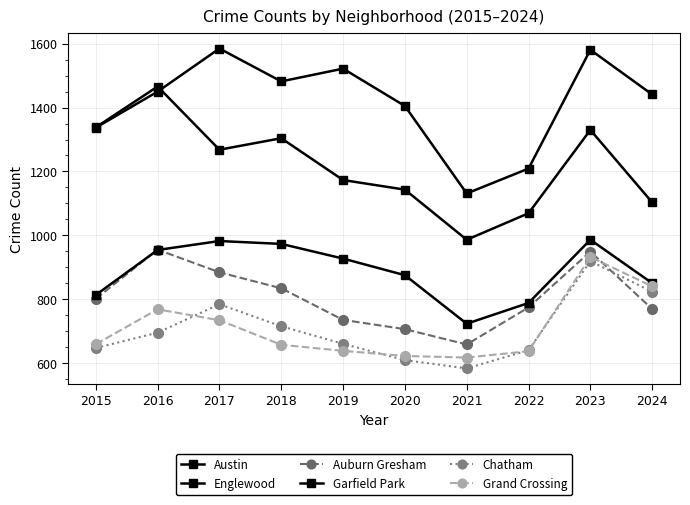

True or false: Englewood has more than 0 interior local peaks.

True